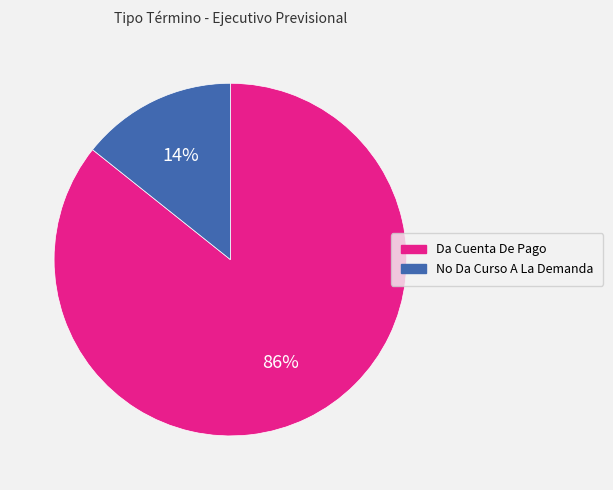

Count the number of slices in the pie.

2